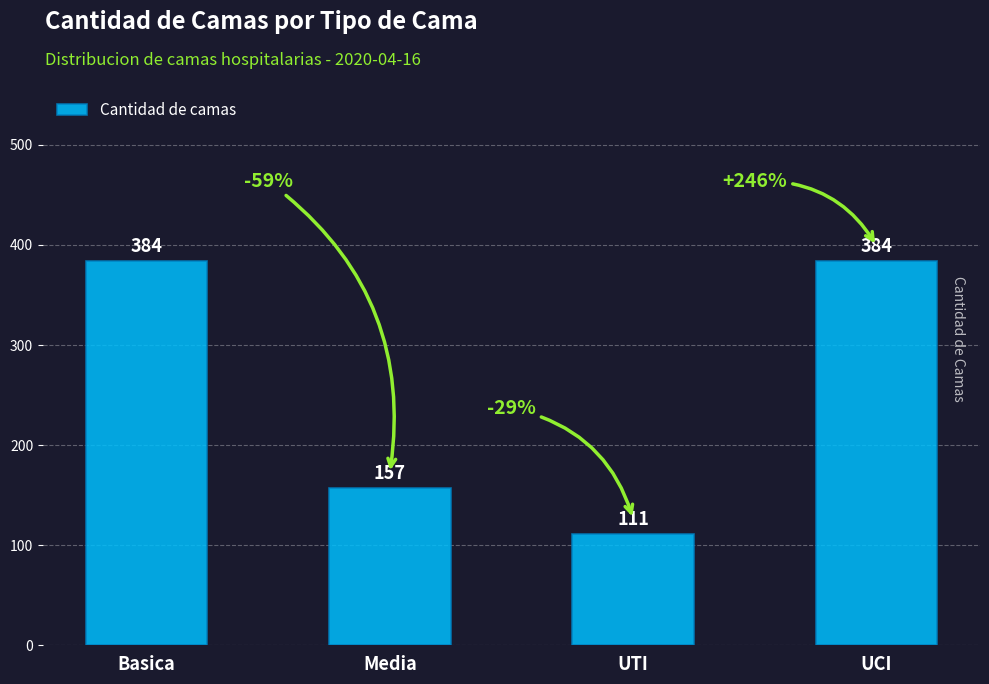

What is the minimum value shown in the chart?

111